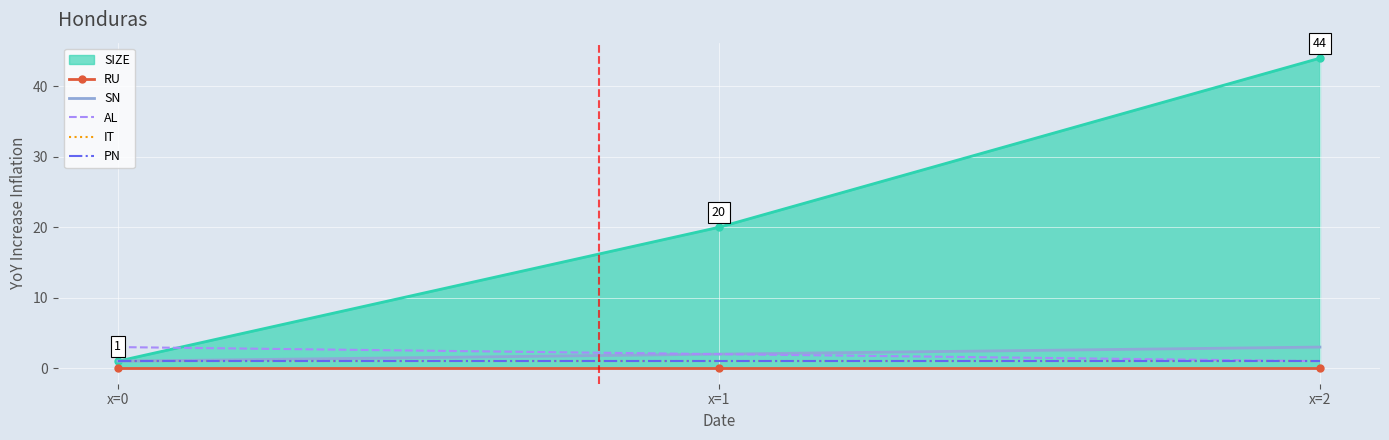

What is the total value across all series at x=2?

6